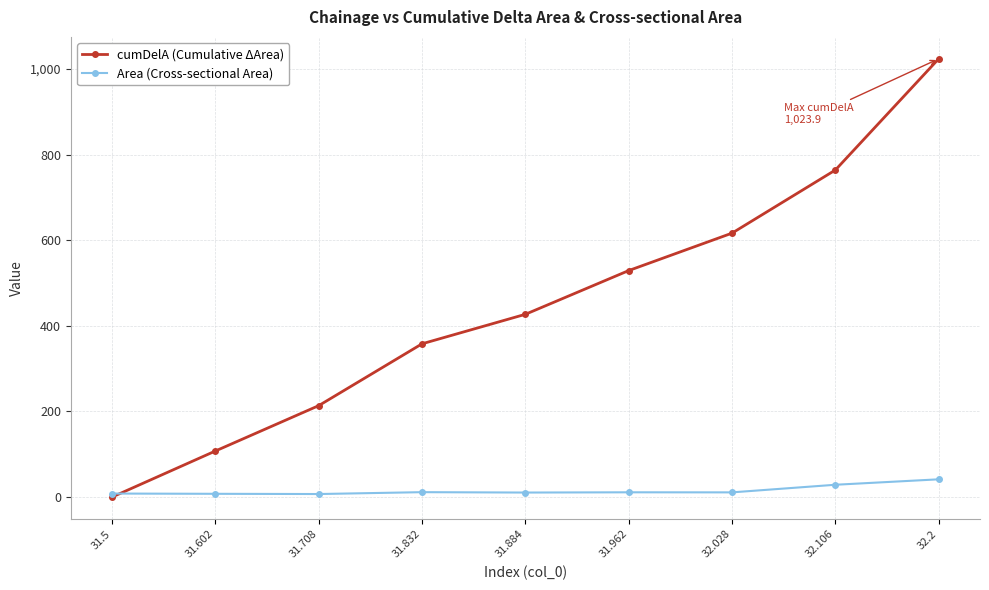

How many distinct data groups are displayed?

2